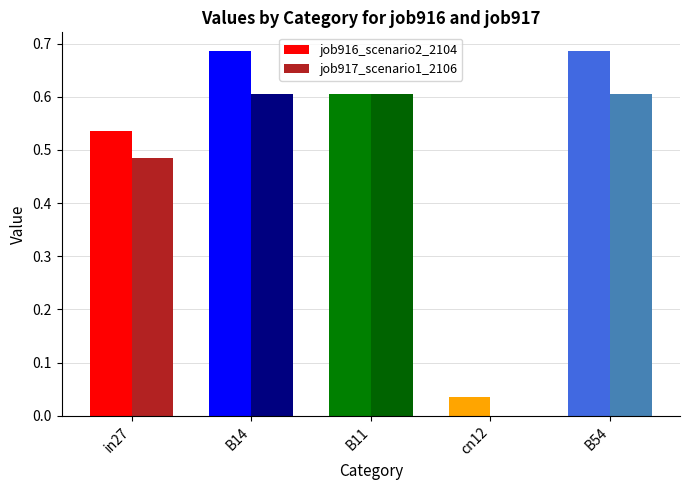

Is it true that job917_scenario1_2106 equals 0.9 at B14?

False